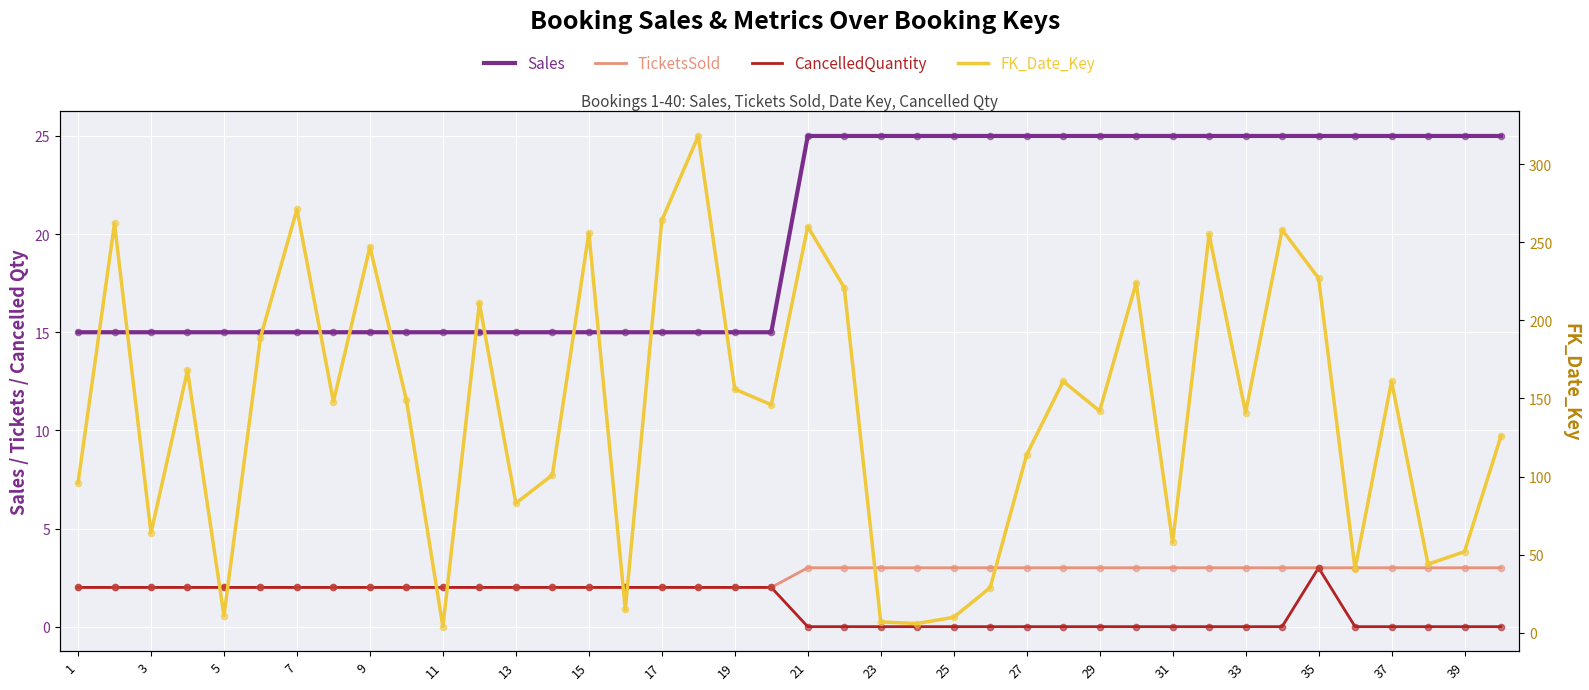

Which series reaches the minimum Y coordinate?

CancelledQuantity